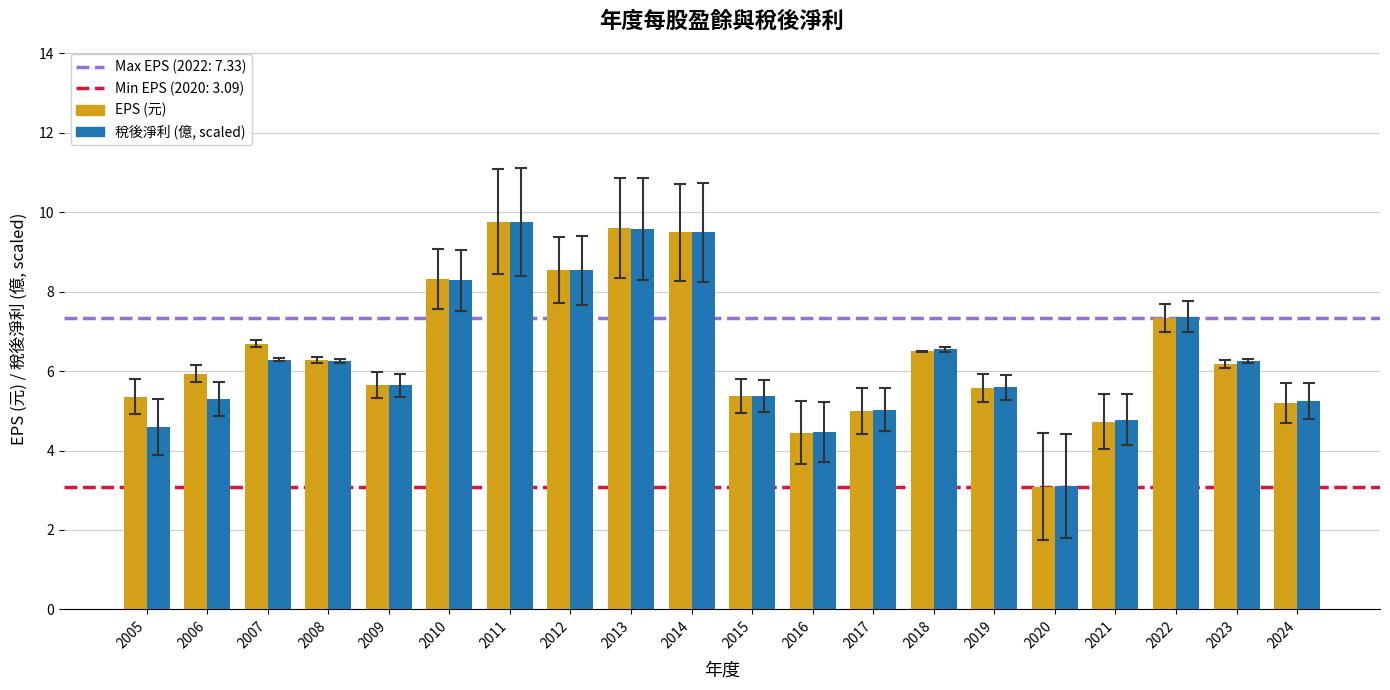

What is the maximum value for EPS (元)?

9.8